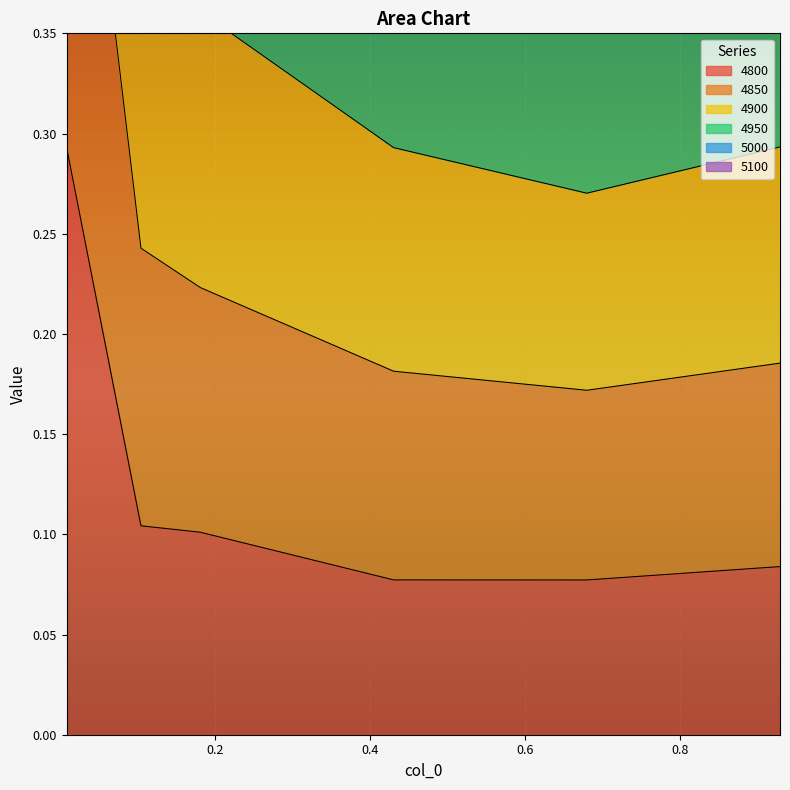

Which series has the largest range (max minus min)?

4900